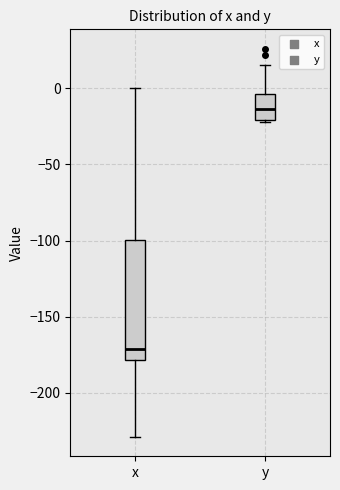

Comparing the boxes themselves (not the whiskers), which one is the tallest?

x